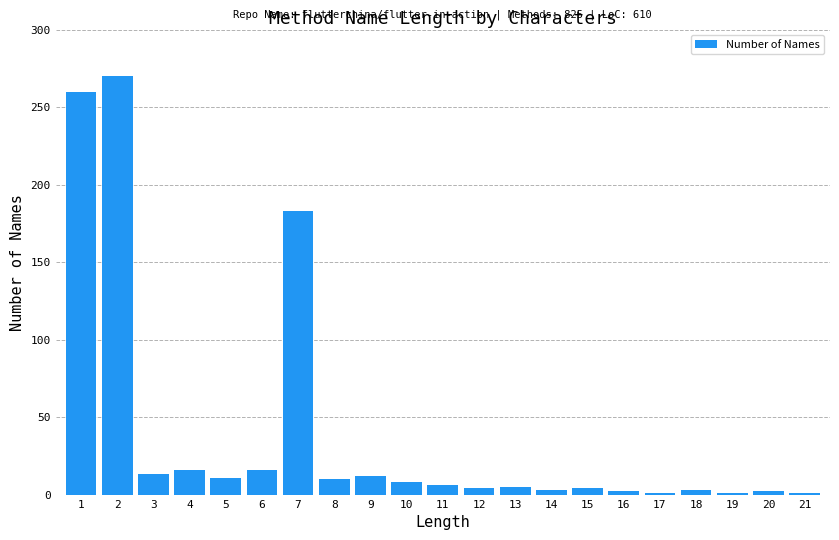

What is the difference between the maximum and minimum values?

269